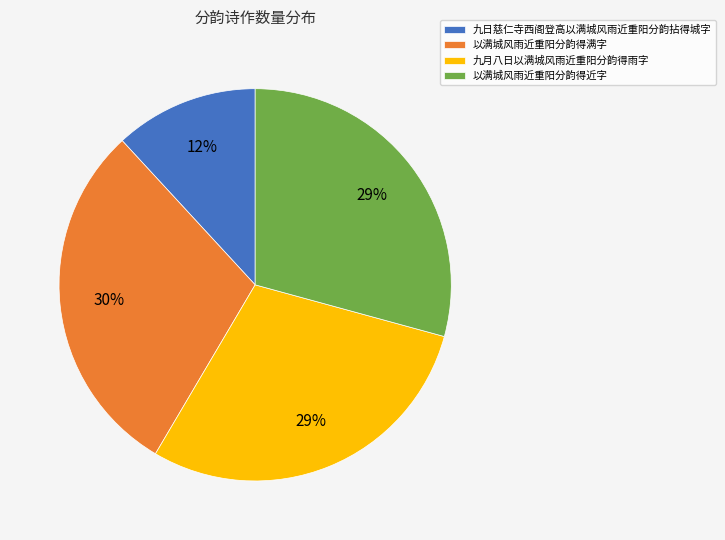

To the nearest percent, what is the combined percentage of 九日慈仁寺西阁登高以满城风雨近重阳分韵拈得城字 and 九月八日以满城风雨近重阳分韵得雨字?

41%